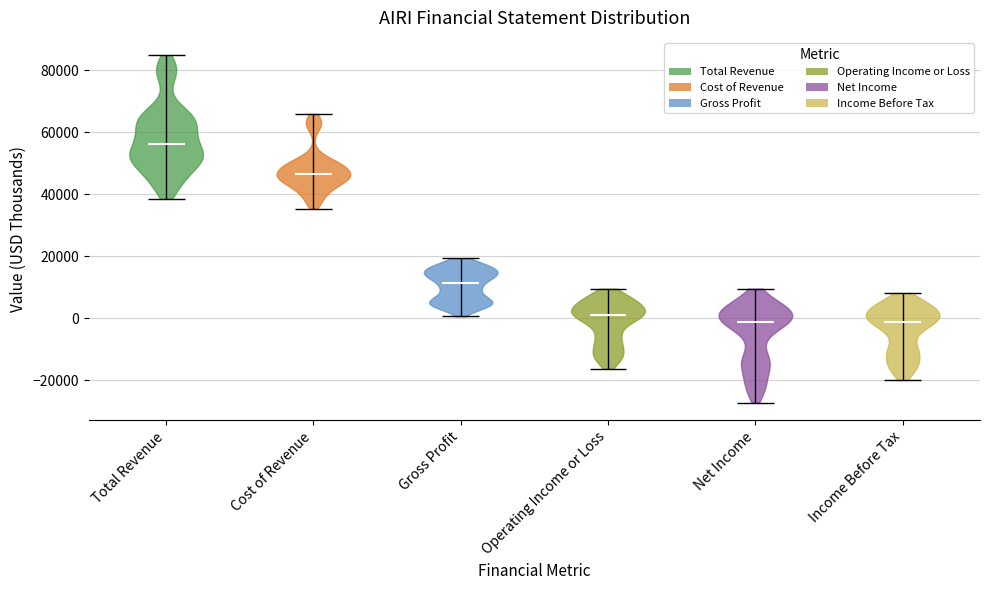

What is the highest point the violin for Cost of Revenue reaches on the y-axis? The values are not printed on the chart, so give them approximately, as read against the axis.

66000